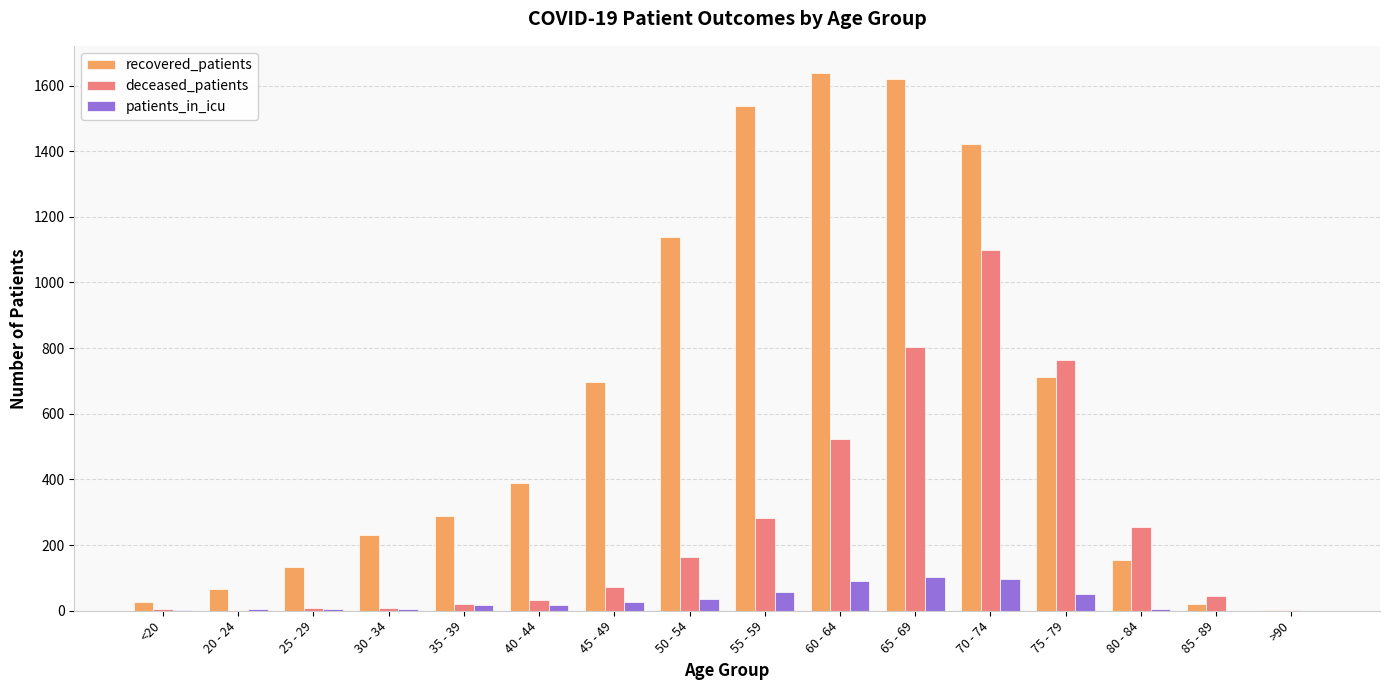

What is the maximum value shown in the chart?

1639